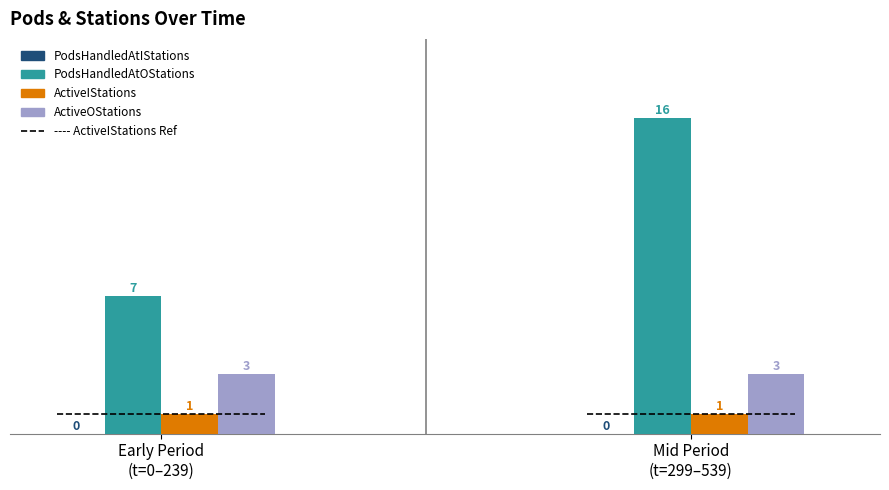

Rank the series by their maximum value, from lowest to highest.

PodsHandledAtIStations, ActiveIStations, ActiveOStations, PodsHandledAtOStations